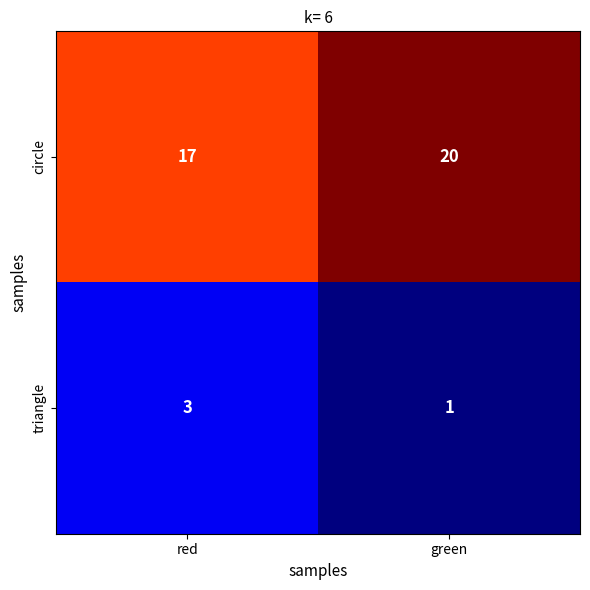

Which series has the widest spread of values?

circle